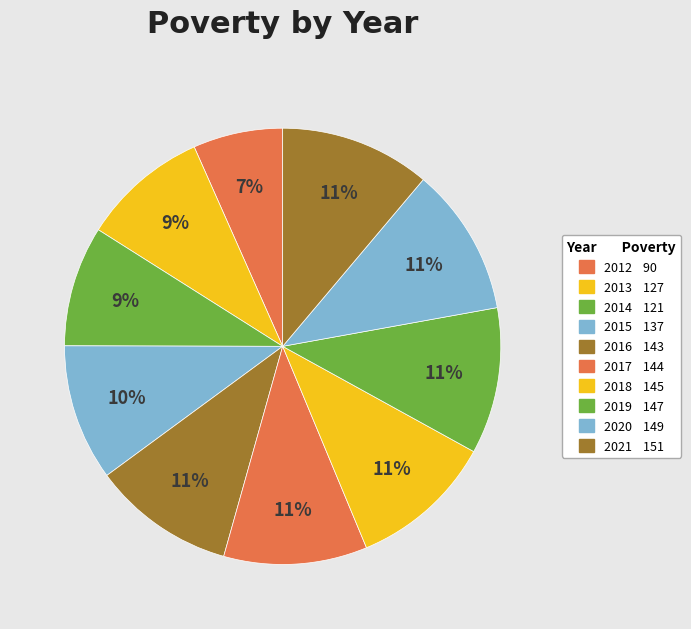

Count the number of slices in the pie.

10